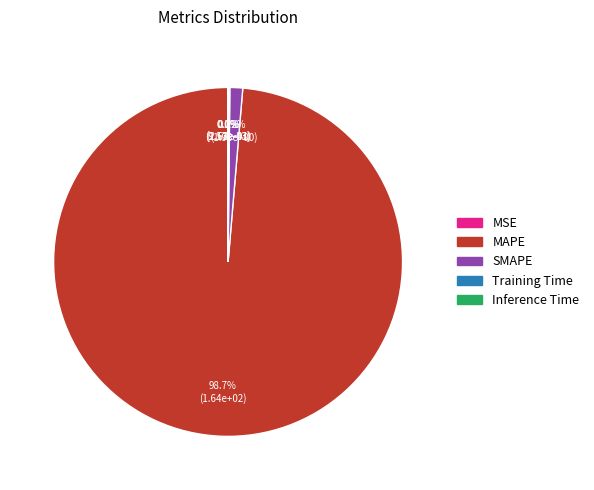

How many slices are in this pie chart?

5